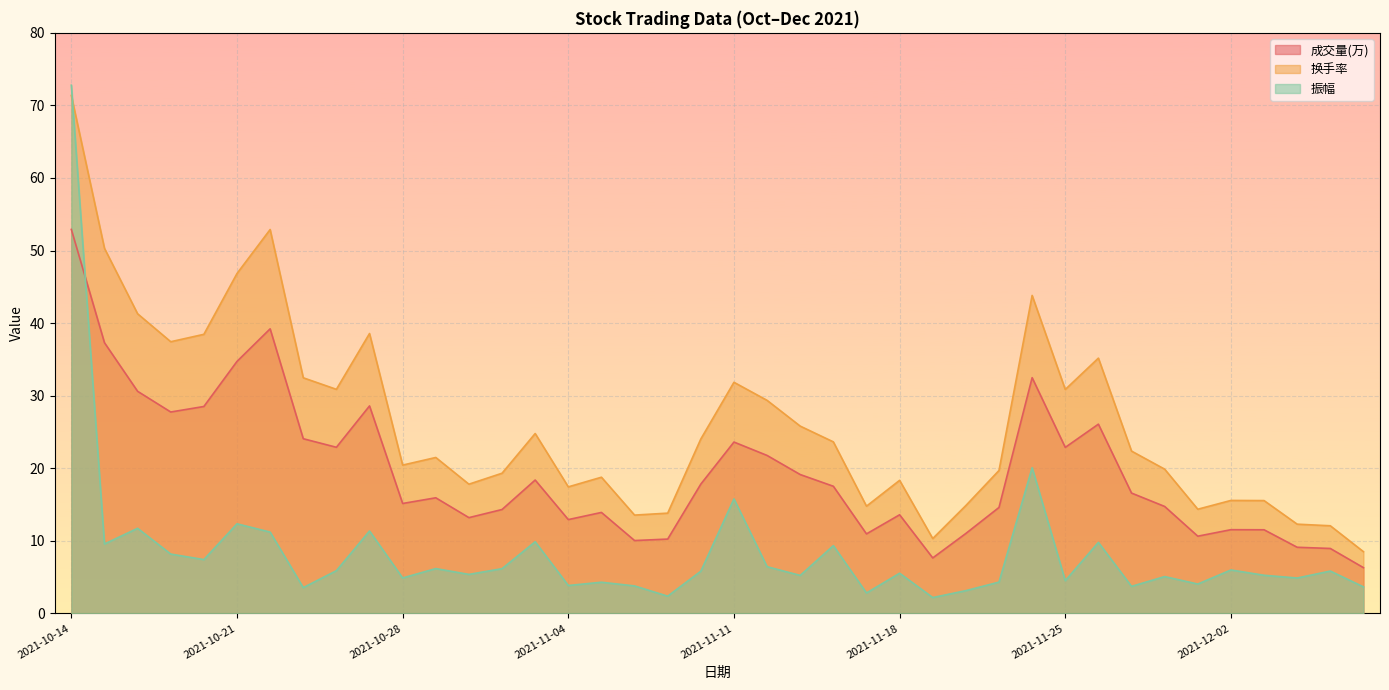

Reading left to right, extract all data points from this chart.

成交量(万): 2021-10-14=52.9	2021-10-15=37.3	2021-10-18=30.6	2021-10-19=27.8	2021-10-20=28.5	2021-10-21=34.7	2021-10-22=39.2	2021-10-25=24.1	2021-10-26=22.9	2021-10-27=28.6	2021-10-28=15.2	2021-10-29=15.9	2021-11-01=13.2	2021-11-02=14.3	2021-11-03=18.4	2021-11-04=12.9	2021-11-05=13.9	2021-11-08=10.0	2021-11-09=10.2	2021-11-10=17.8	2021-11-11=23.6	2021-11-12=21.8	2021-11-15=19.1	2021-11-16=17.5	2021-11-17=11.0	2021-11-18=13.6	2021-11-19=7.6	2021-11-22=11.0	2021-11-23=14.6	2021-11-24=32.5	2021-11-25=22.9	2021-11-26=26.1	2021-11-29=16.6	2021-11-30=14.7	2021-12-01=10.6	2021-12-02=11.5	2021-12-03=11.5	2021-12-06=9.1	2021-12-07=9.0	2021-12-08=6.3
换手率: 2021-10-14=71.4	2021-10-15=50.3	2021-10-18=41.3	2021-10-19=37.4	2021-10-20=38.5	2021-10-21=46.8	2021-10-22=52.9	2021-10-25=32.5	2021-10-26=30.9	2021-10-27=38.6	2021-10-28=20.4	2021-10-29=21.5	2021-11-01=17.8	2021-11-02=19.3	2021-11-03=24.8	2021-11-04=17.4	2021-11-05=18.8	2021-11-08=13.6	2021-11-09=13.8	2021-11-10=24.0	2021-11-11=31.9	2021-11-12=29.4	2021-11-15=25.8	2021-11-16=23.6	2021-11-17=14.8	2021-11-18=18.3	2021-11-19=10.3	2021-11-22=14.9	2021-11-23=19.7	2021-11-24=43.8	2021-11-25=30.9	2021-11-26=35.2	2021-11-29=22.4	2021-11-30=19.9	2021-12-01=14.4	2021-12-02=15.6	2021-12-03=15.6	2021-12-06=12.3	2021-12-07=12.1	2021-12-08=8.5
振幅: 2021-10-14=72.8	2021-10-15=9.6	2021-10-18=11.7	2021-10-19=8.2	2021-10-20=7.4	2021-10-21=12.3	2021-10-22=11.2	2021-10-25=3.6	2021-10-26=5.9	2021-10-27=11.4	2021-10-28=4.9	2021-10-29=6.2	2021-11-01=5.4	2021-11-02=6.2	2021-11-03=9.9	2021-11-04=3.9	2021-11-05=4.3	2021-11-08=3.8	2021-11-09=2.4	2021-11-10=5.8	2021-11-11=15.8	2021-11-12=6.4	2021-11-15=5.2	2021-11-16=9.3	2021-11-17=2.8	2021-11-18=5.5	2021-11-19=2.2	2021-11-22=3.1	2021-11-23=4.3	2021-11-24=20.1	2021-11-25=4.5	2021-11-26=9.8	2021-11-29=3.7	2021-11-30=5.1	2021-12-01=4.0	2021-12-02=6.0	2021-12-03=5.3	2021-12-06=4.9	2021-12-07=5.8	2021-12-08=3.7